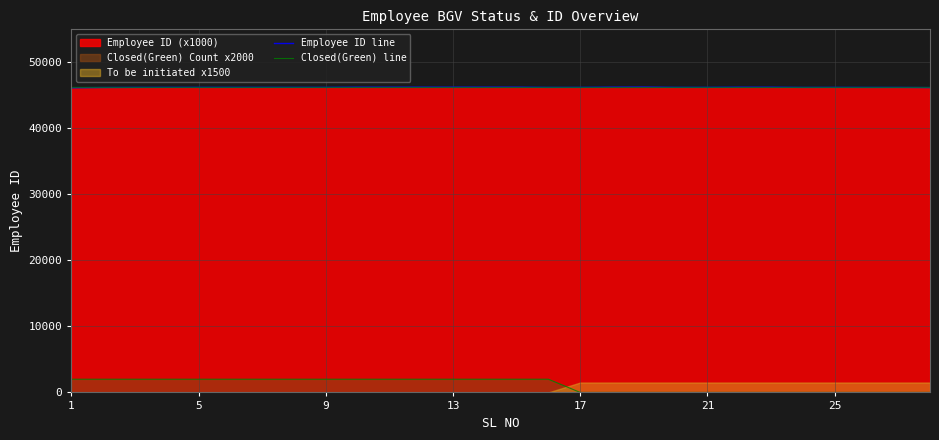

What is the minimum value for Employee ID line?

46141.3